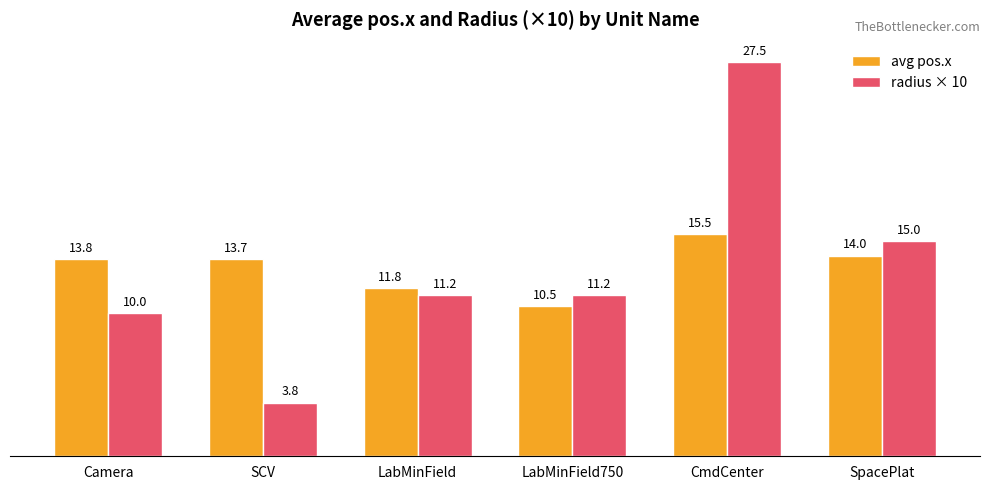

Does the chart contain any negative values?

No